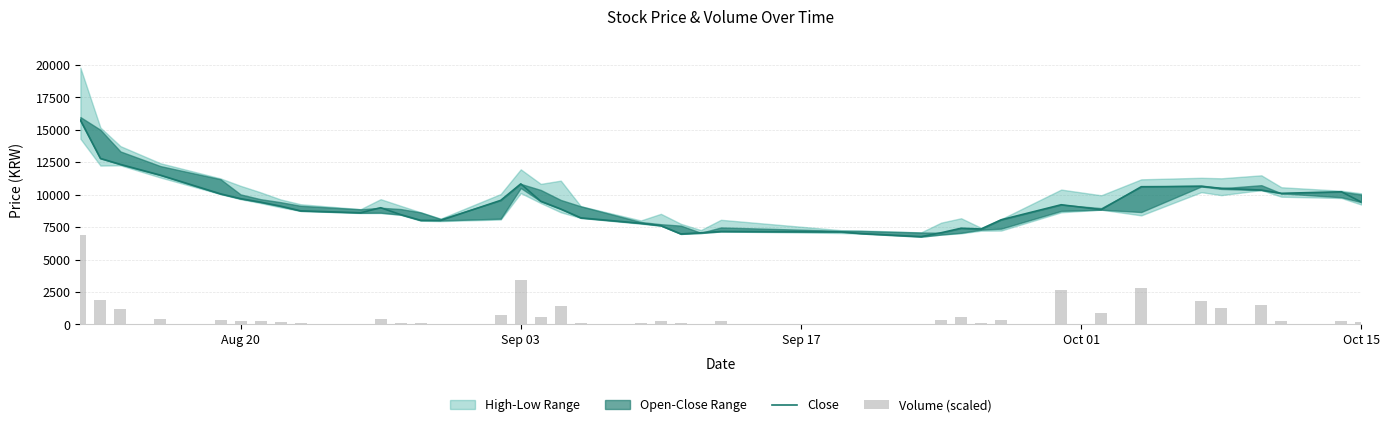

What is the difference between the maximum and second lowest values in the Close series?

8770.0